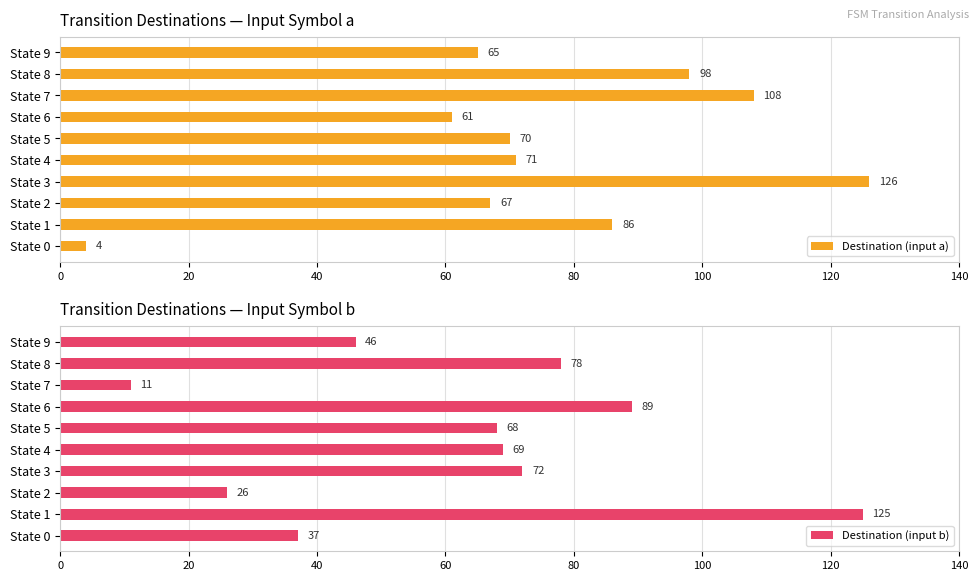

How many data points does each series have?

10